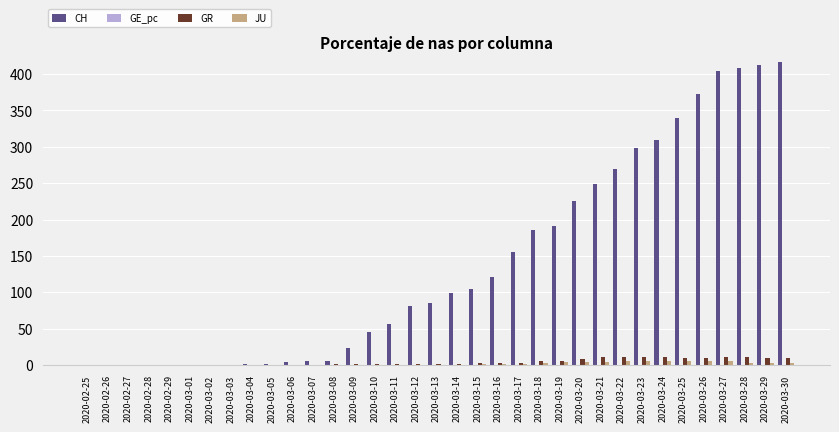

Between 2020-02-28 and 2020-03-11, which series saw the biggest shift?

CH